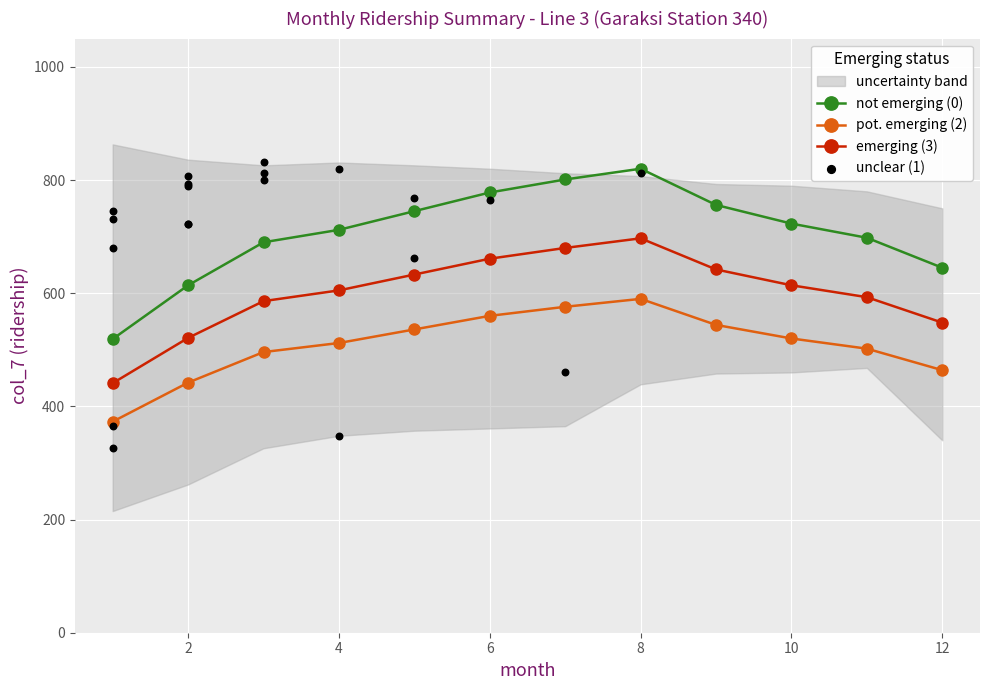

The value of pot. emerging (2) at 2 is 442. True or false?

True